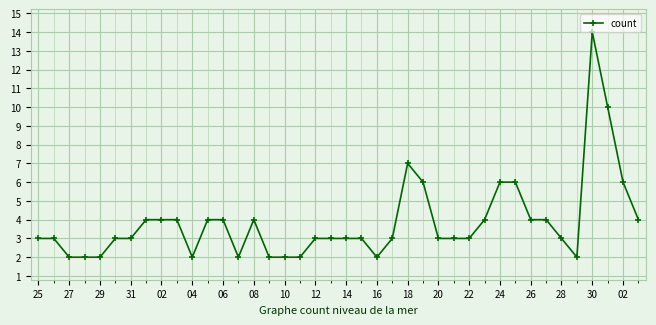

True or false: the data has more than 2 interior local peaks.

True